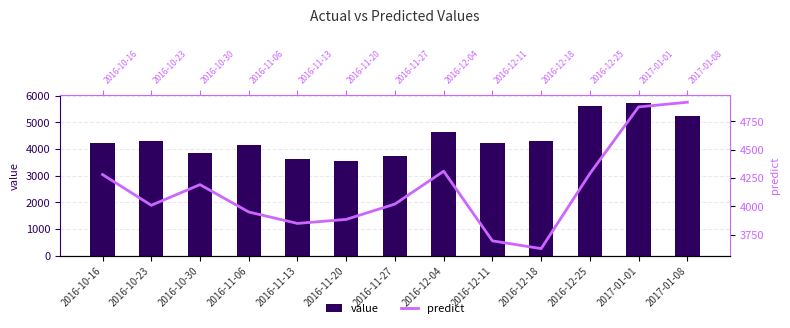

The value of value at 2016-10-30 is 1379.1. True or false?

False